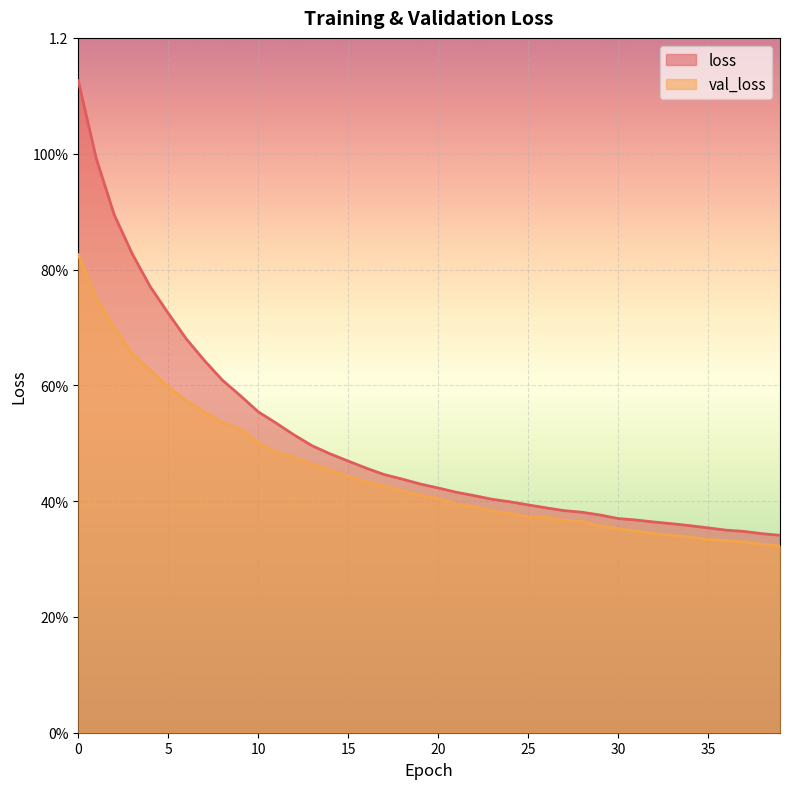

Reading right to left, what are all the values shown in this chart?

val_loss: 39=0.3	38=0.3	37=0.3	36=0.3	35=0.3	34=0.3	33=0.3	32=0.3	31=0.3	30=0.4	29=0.4	28=0.4	27=0.4	26=0.4	25=0.4	24=0.4	23=0.4	22=0.4	21=0.4	20=0.4	19=0.4	18=0.4	17=0.4	16=0.4	15=0.4	14=0.5	13=0.5	12=0.5	11=0.5	10=0.5	9=0.5	8=0.5	7=0.6	6=0.6	5=0.6	4=0.6	3=0.7	2=0.7	1=0.8	0=0.8
loss: 39=0.3	38=0.3	37=0.3	36=0.3	35=0.4	34=0.4	33=0.4	32=0.4	31=0.4	30=0.4	29=0.4	28=0.4	27=0.4	26=0.4	25=0.4	24=0.4	23=0.4	22=0.4	21=0.4	20=0.4	19=0.4	18=0.4	17=0.4	16=0.5	15=0.5	14=0.5	13=0.5	12=0.5	11=0.5	10=0.6	9=0.6	8=0.6	7=0.6	6=0.7	5=0.7	4=0.8	3=0.8	2=0.9	1=1.0	0=1.1